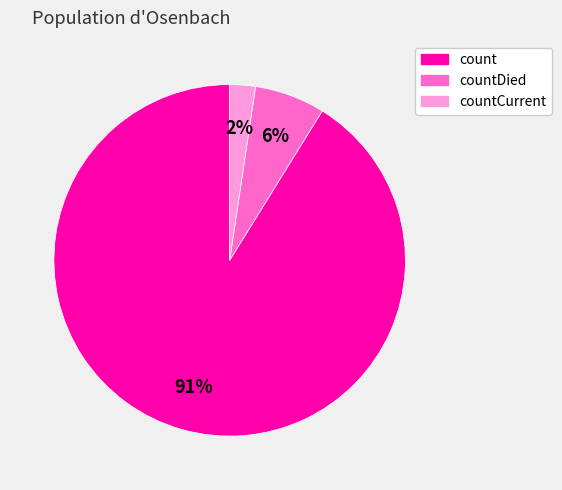

To the nearest percent, what percentage of the pie is countDied?

6%